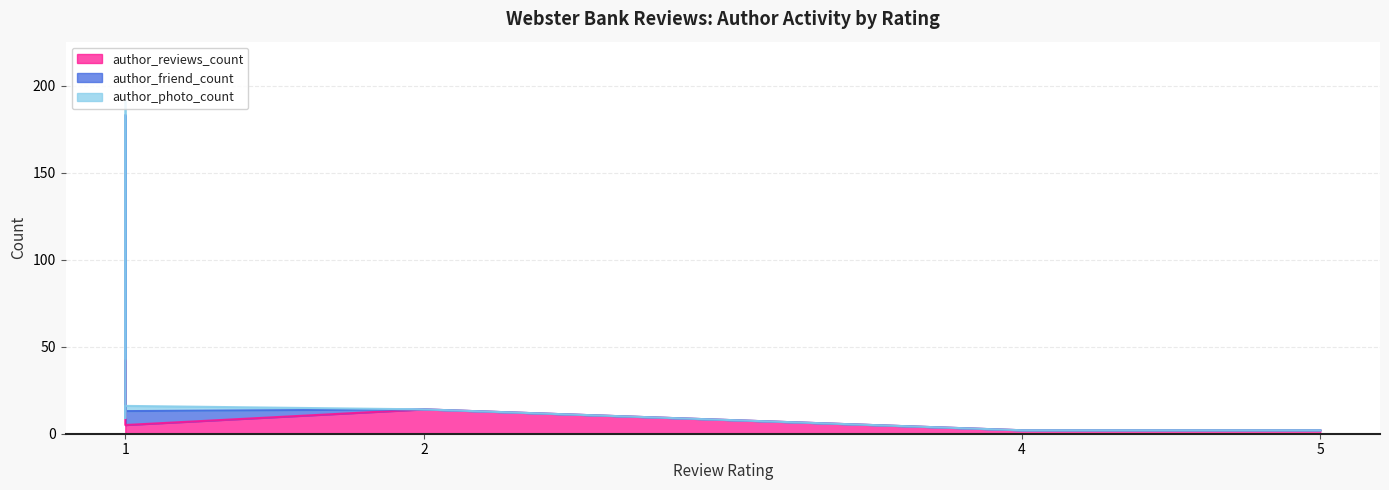

Which label corresponds to the largest value in the chart?

1